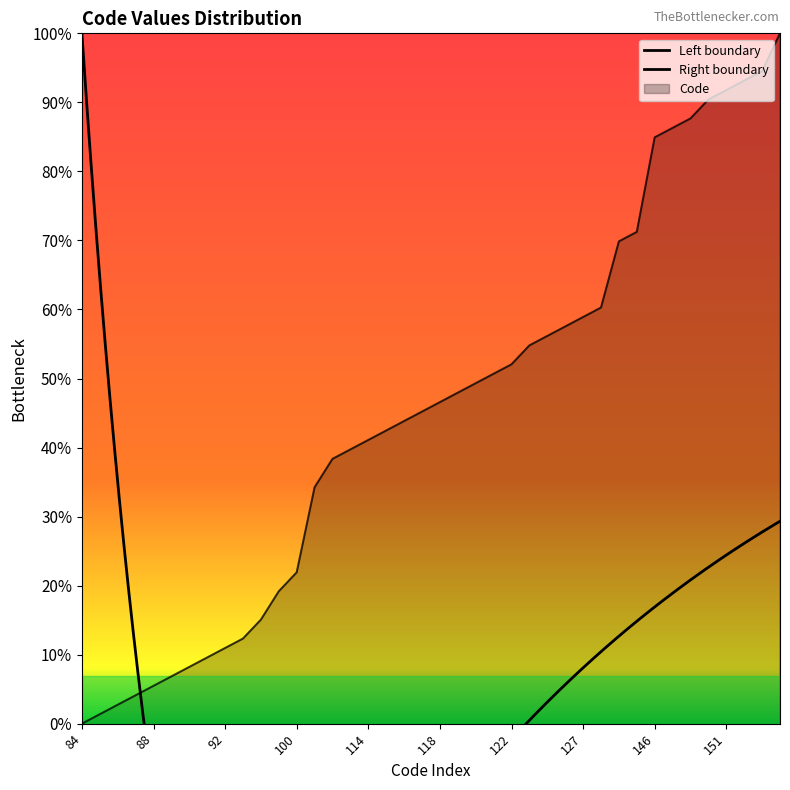

Reading right to left, list all the values displayed in this chart.

157	153	152	151	150	148	147	146	136	135	128	127	126	125	124	122	121	120	119	118	117	116	115	114	113	112	109	100	98	95	93	92	91	90	89	88	87	86	85	84